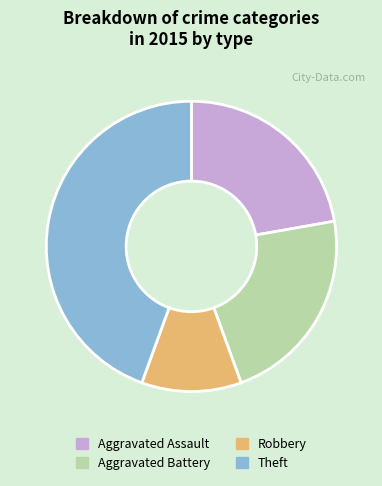

Is the sum of Aggravated Battery and Theft greater than half?

Yes